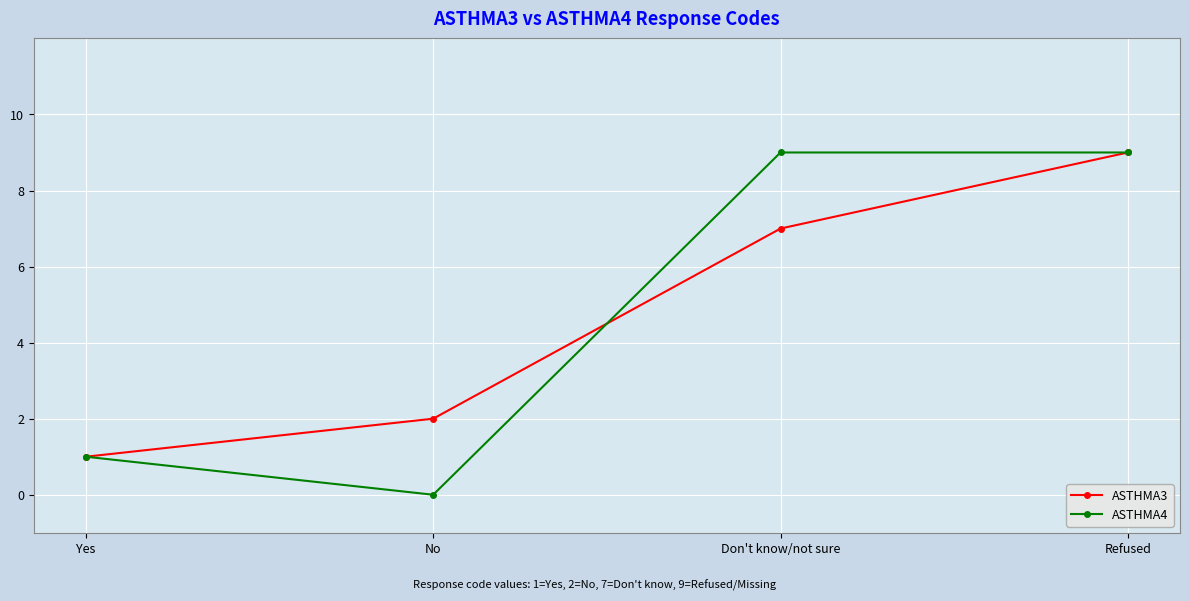

What is the total value across all series at Refused?

18